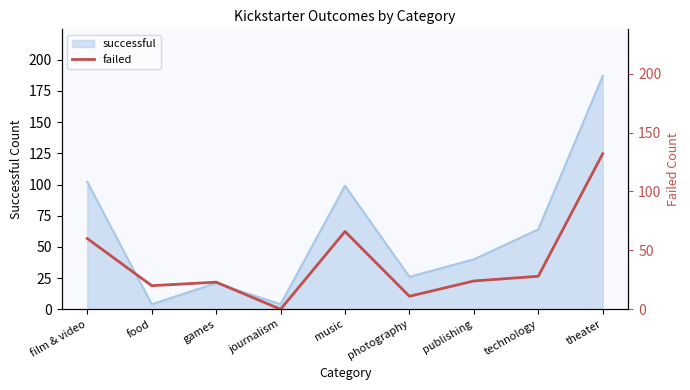

What position from the left is music?

5